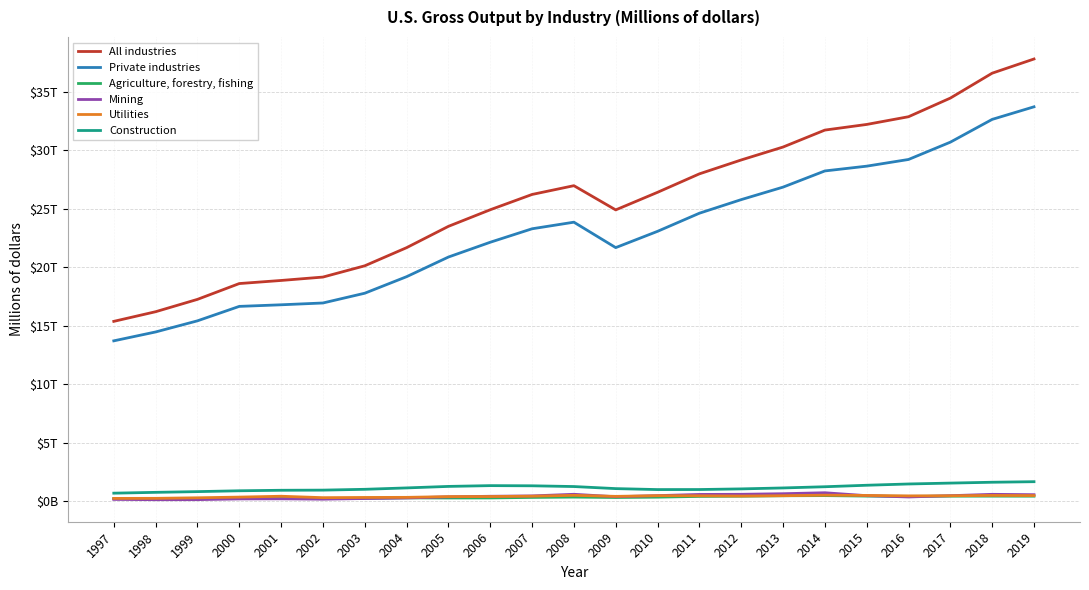

True or false: Construction and Private industries intersect in this chart.

False